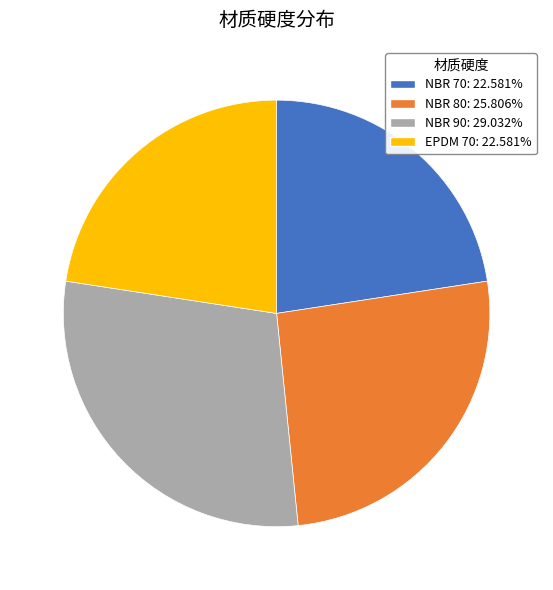

Which has a higher value, EPDM 70 or NBR 80?

NBR 80